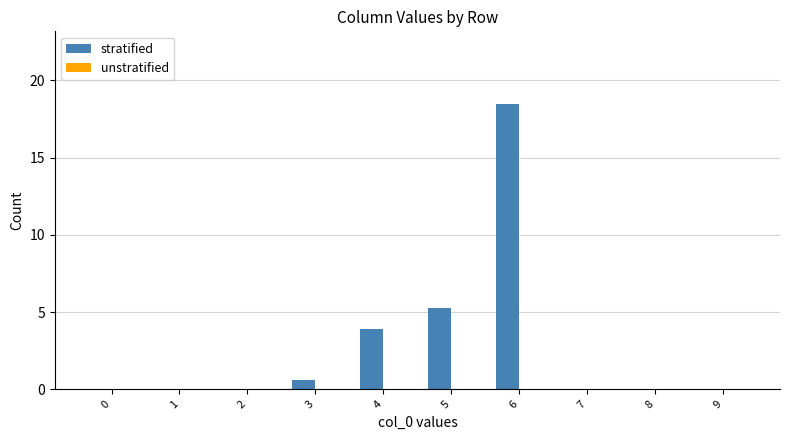

The chart shows a value of 3.9 at 4. True or false?

True